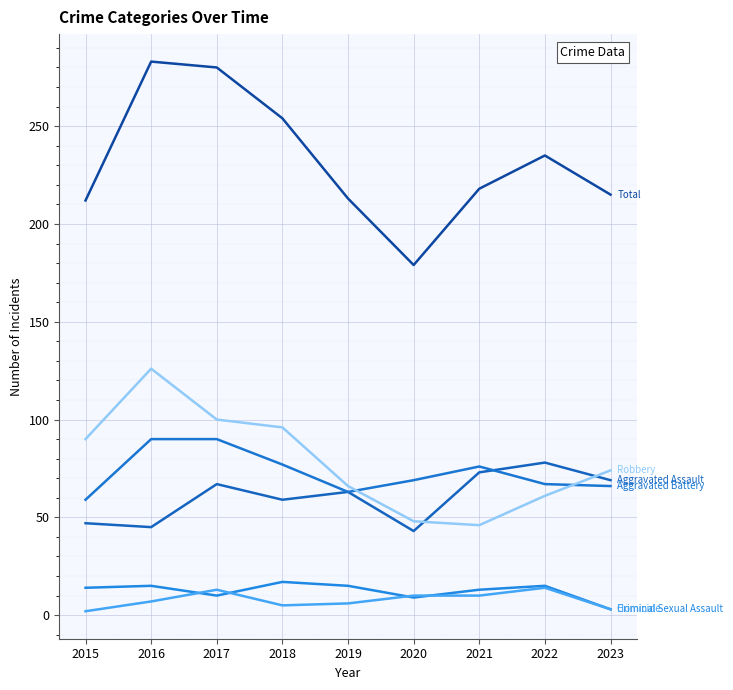

Does the chart display data point markers on the line(s)?

No